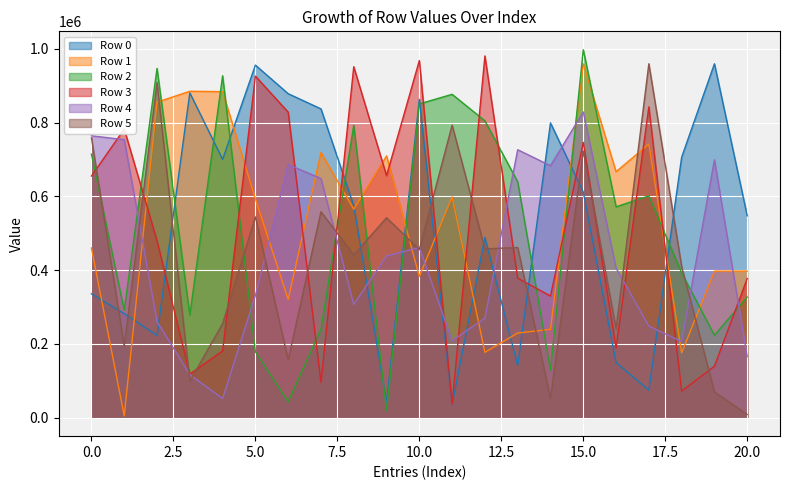

True or false: Row 2 has more than 0 points higher than both neighbors.

True